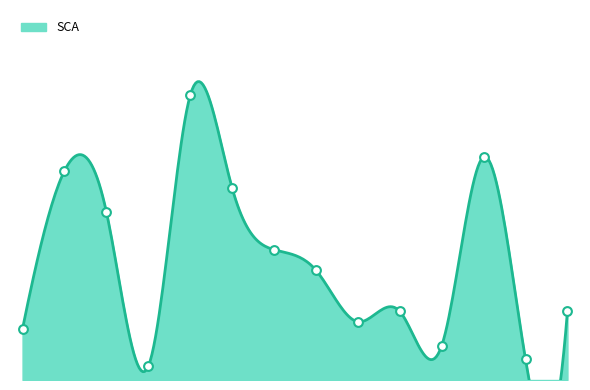

Between Guilherme Romão and Ronaldo, which is larger?

Guilherme Romão